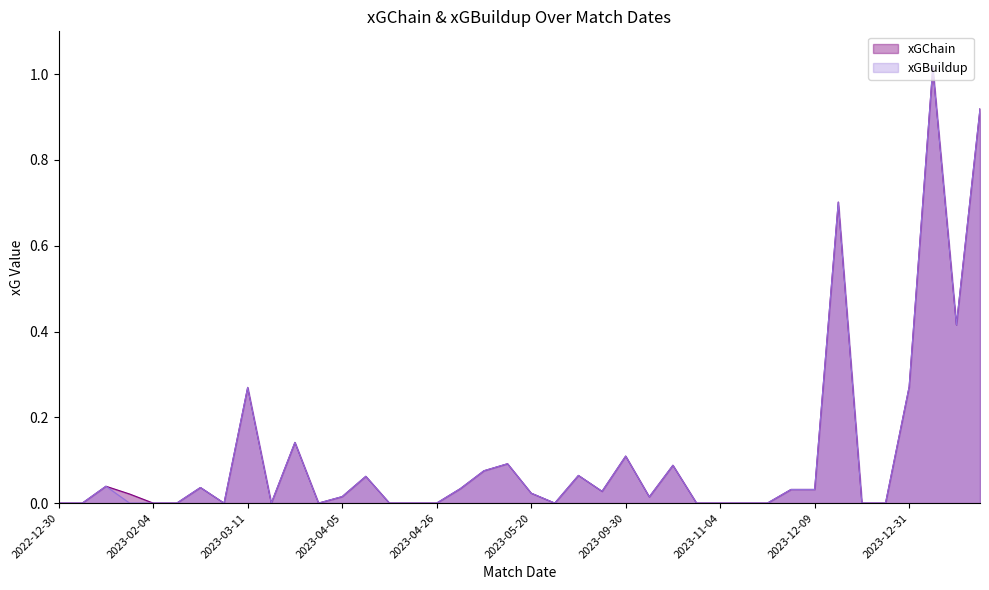

True or false: xGChain has a value of 0.6 at 25.

False